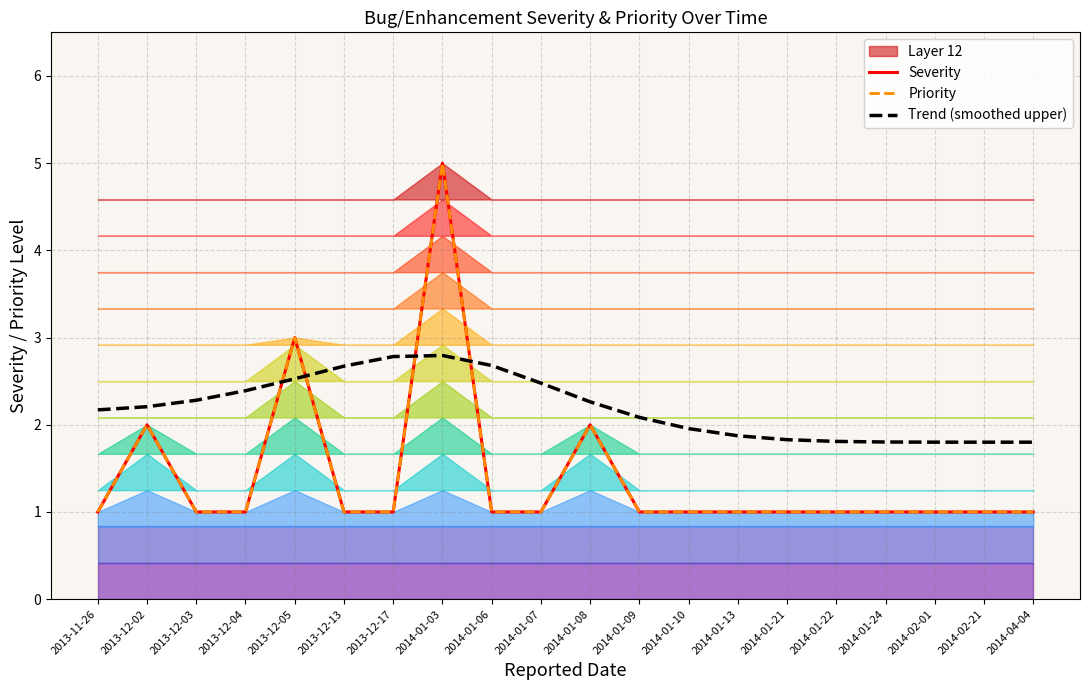

What is the greatest value displayed?

5.0